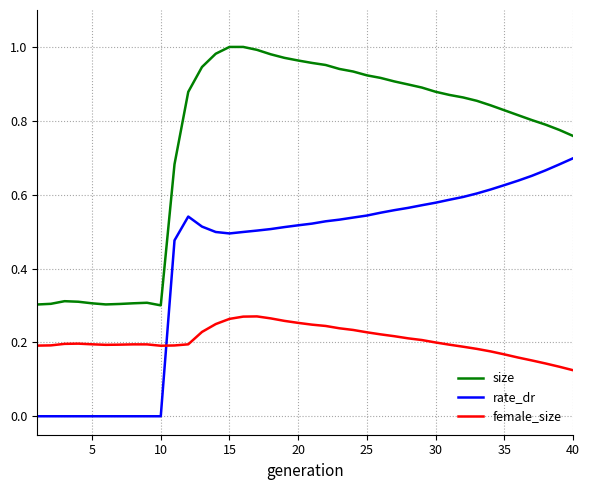

True or false: size and female_size intersect in this chart.

False